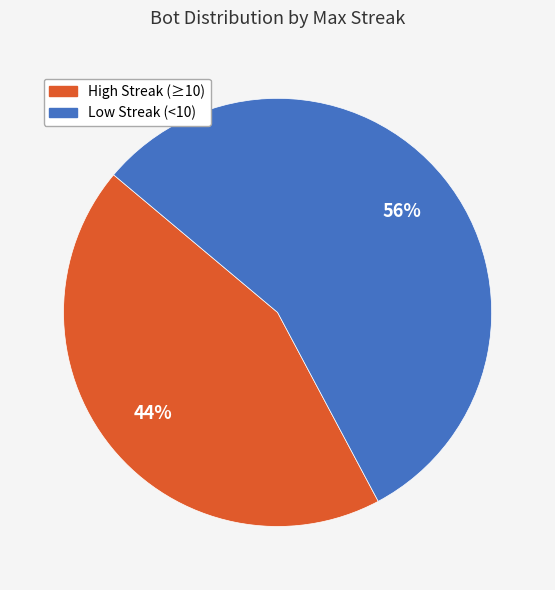

To the nearest percent, what portion does Low Streak (<10) represent?

56%